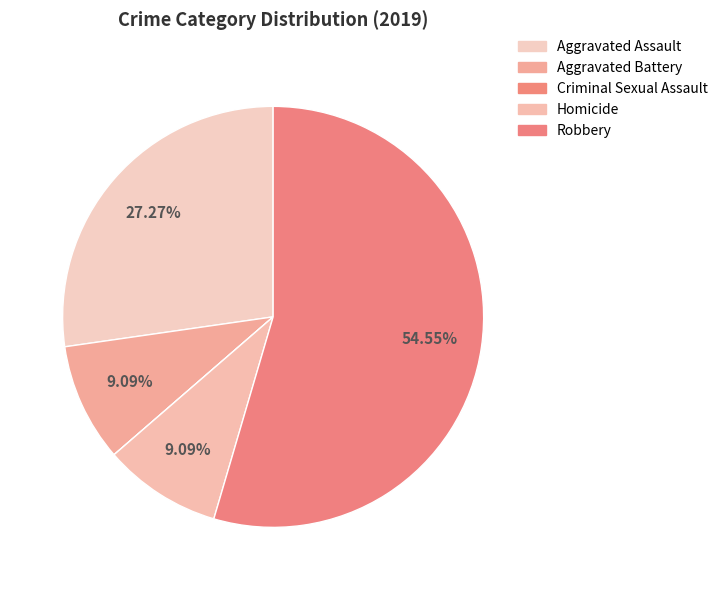

How many segments does this pie chart have?

5